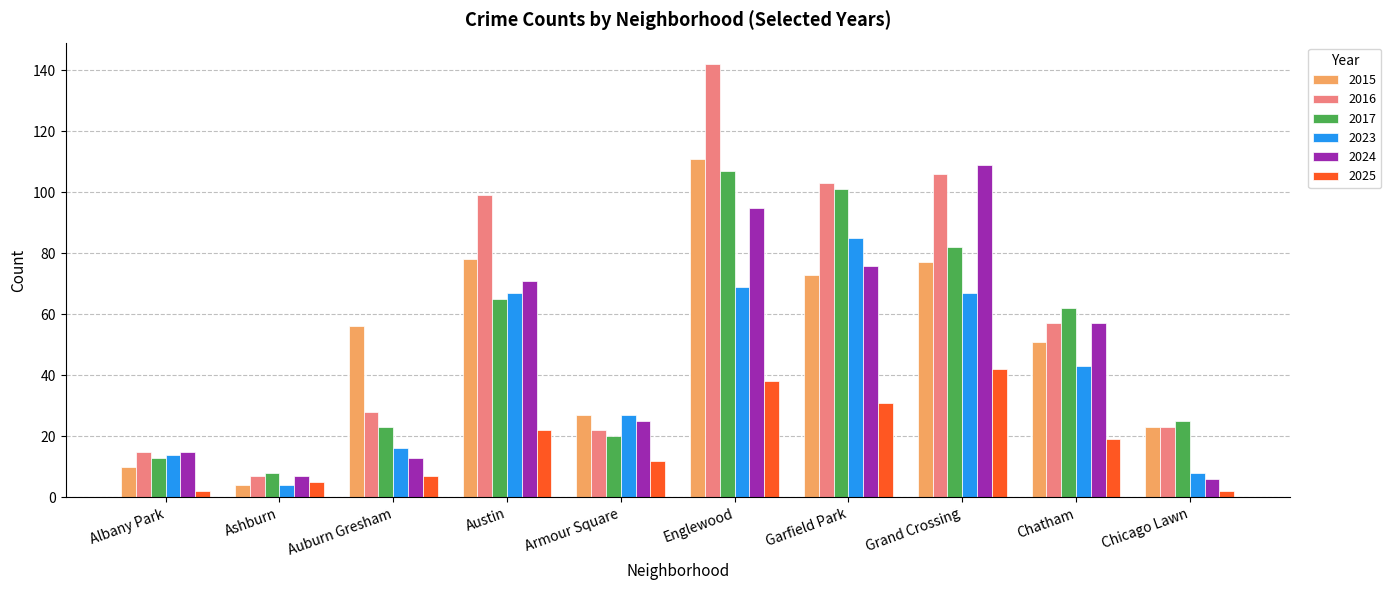

Which series has the largest total across all categories?

2016